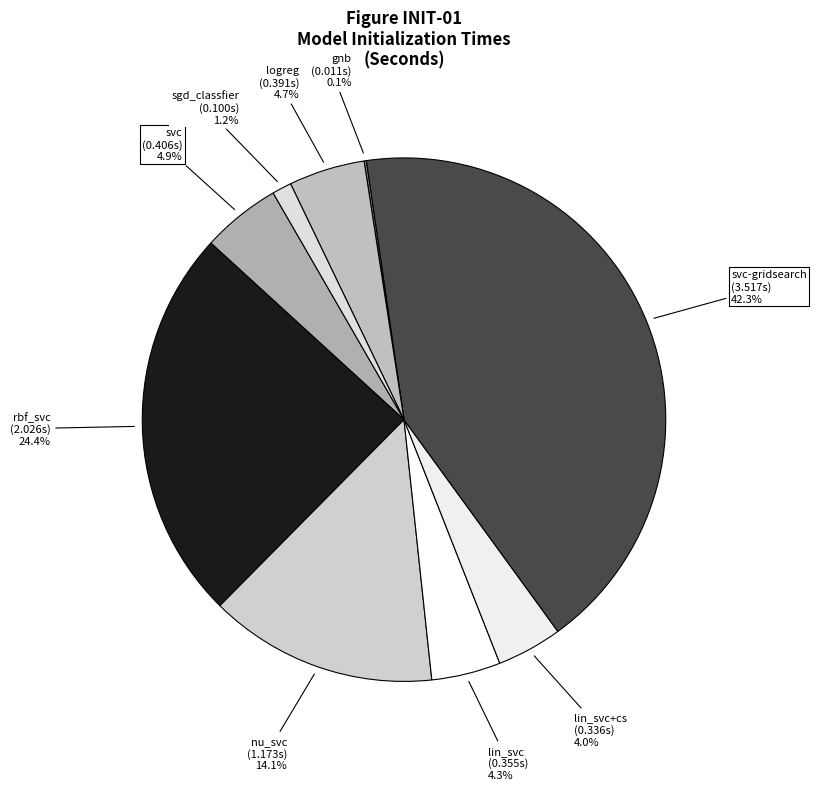

What is the largest slice in the pie chart?

svc-gridsearch